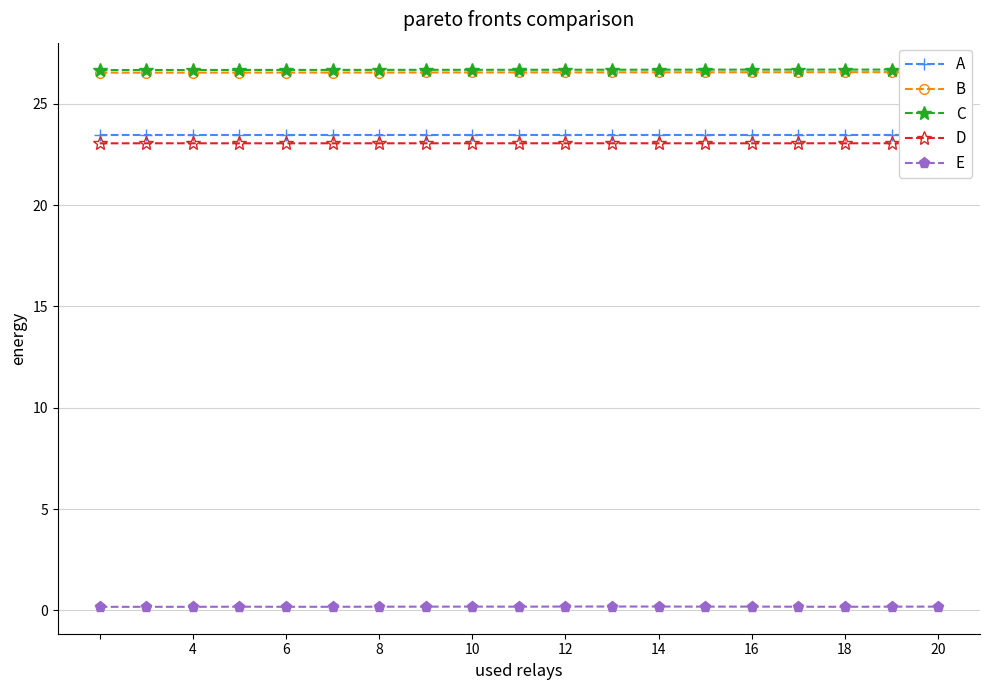

What is the maximum value shown in the chart?

26.7